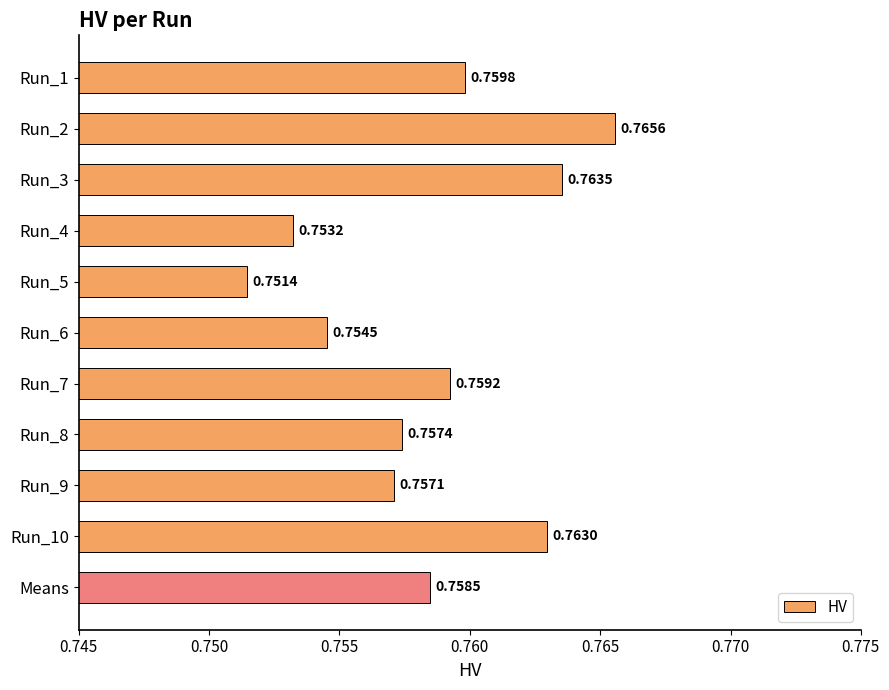

What is the sum of the values at Run_4 and Run_2?

1.5